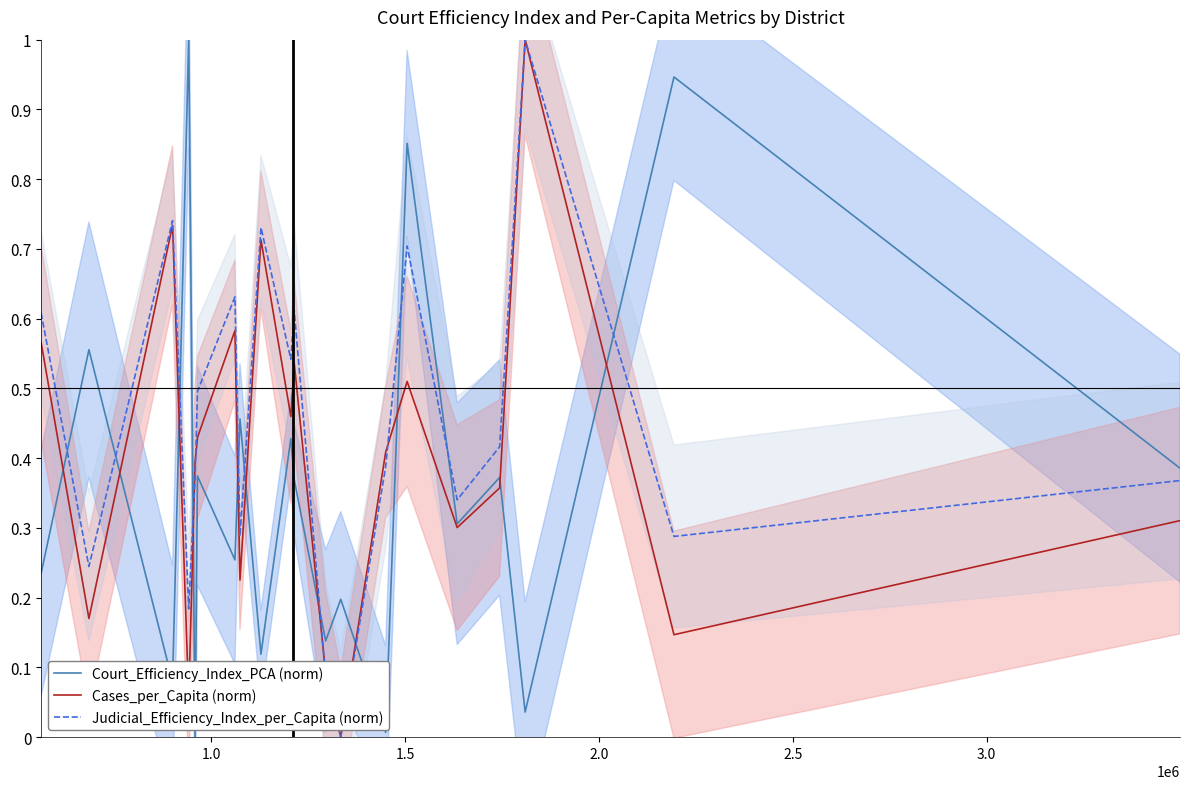

True or false: Court_Efficiency_Index_PCA (norm) and Judicial_Efficiency_Index_per_Capita (norm) intersect in this chart.

True